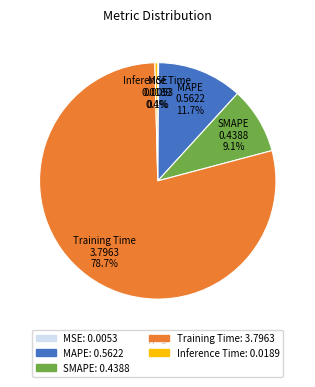

Which slice is the largest?

Training Time